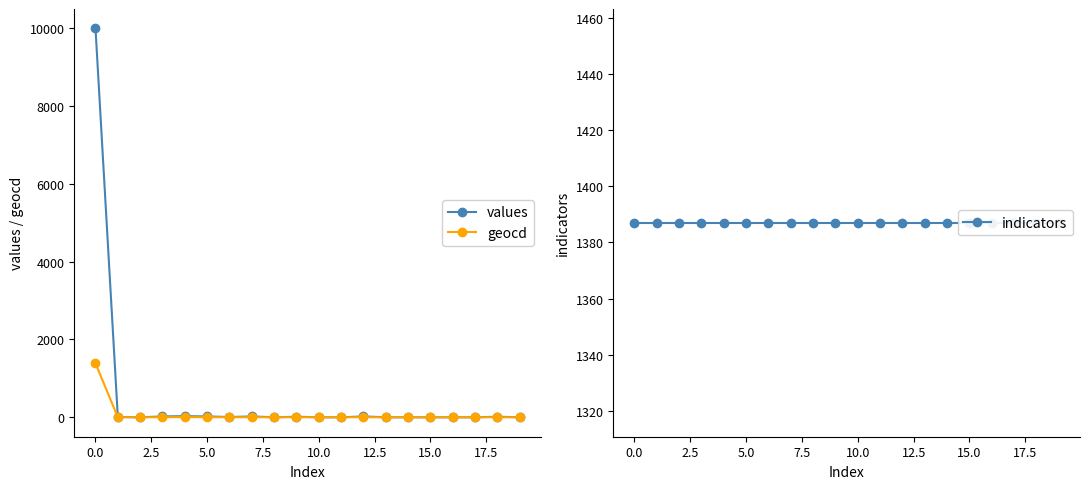

What are all the series names shown in the legend?

values, geocd, indicators